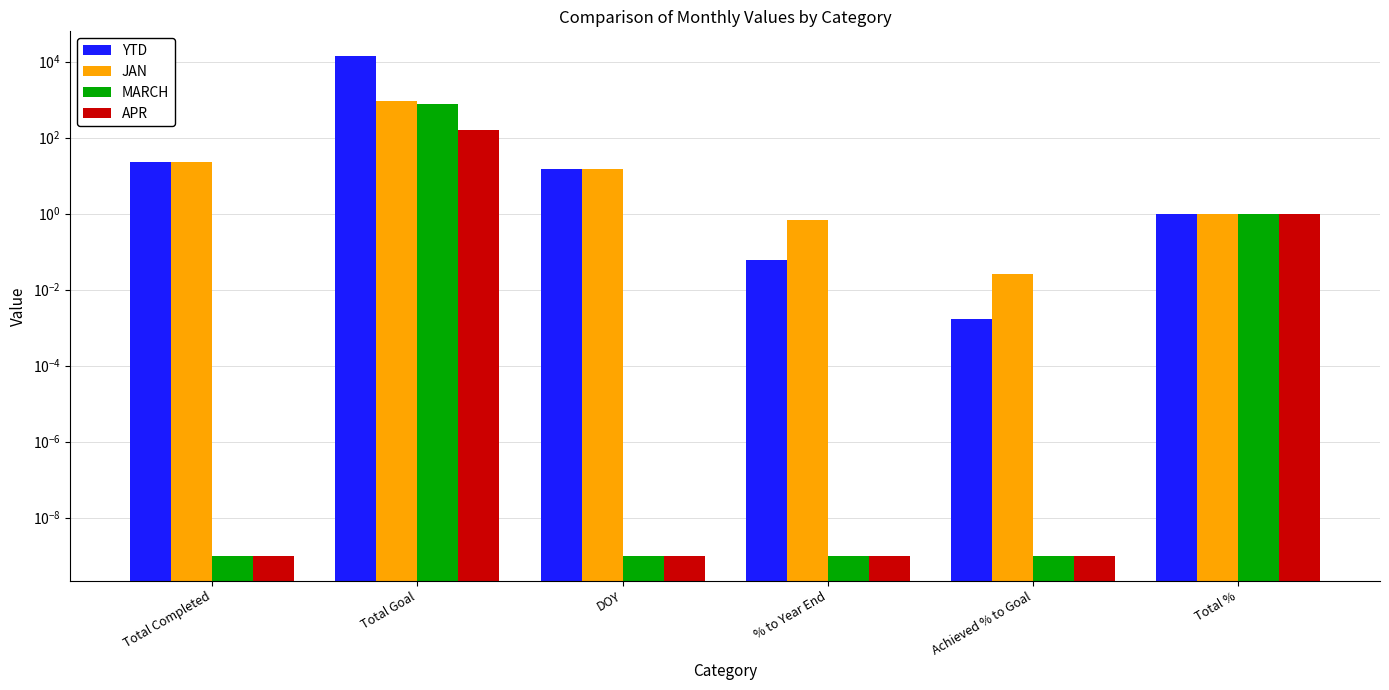

Which series has the largest total across all categories?

YTD